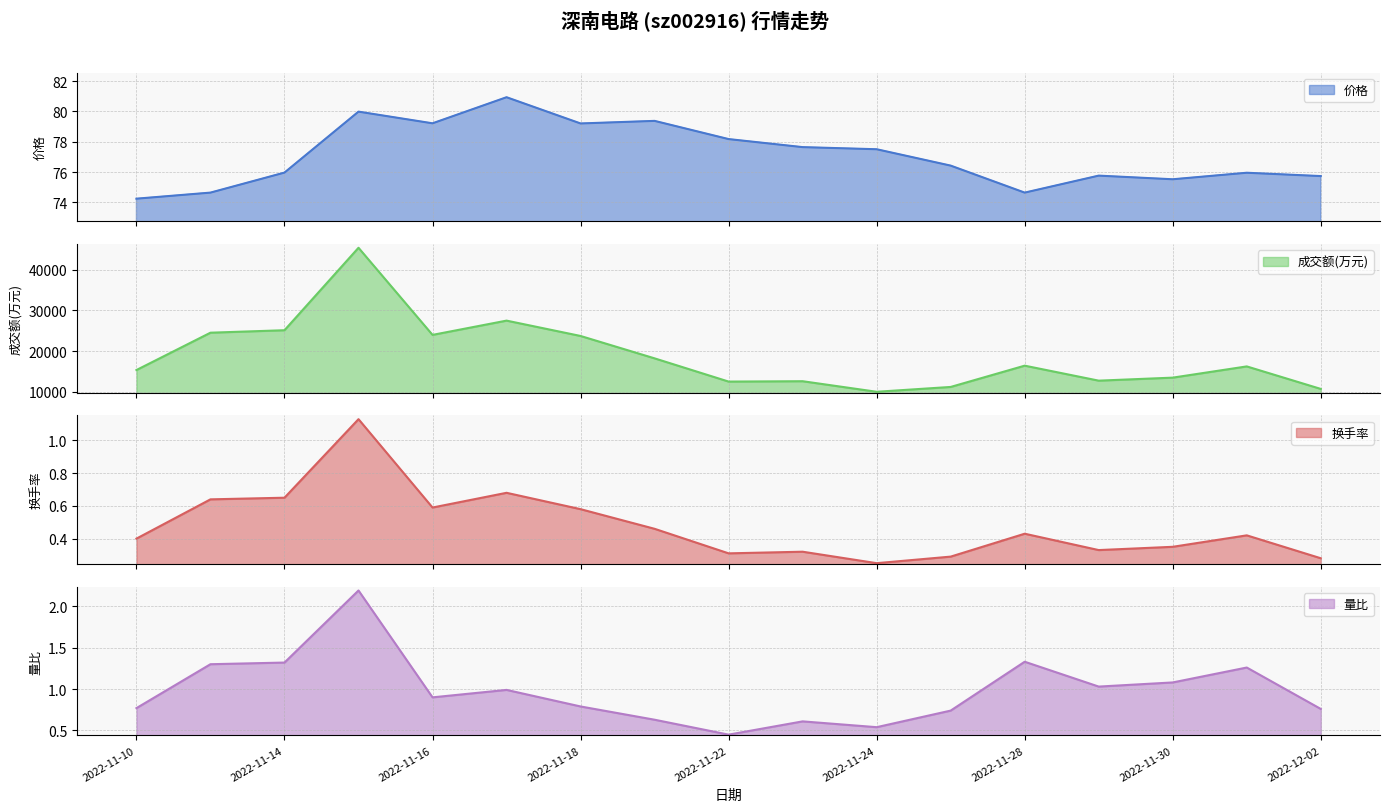

What is the greatest value displayed?

45366.0